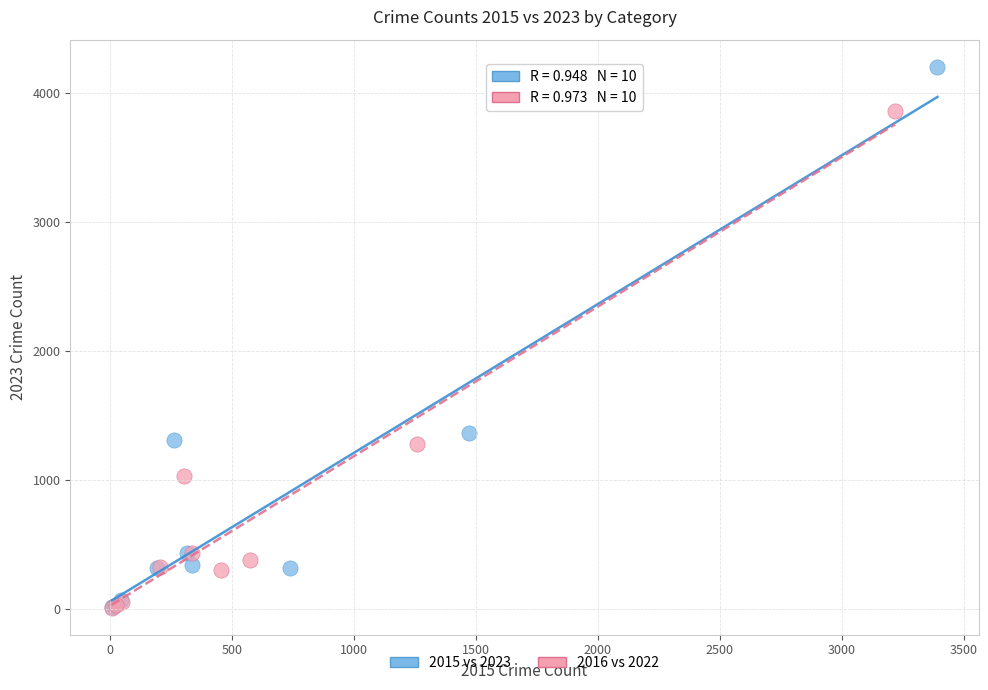

Which series reaches the maximum Y coordinate?

2015 vs 2023